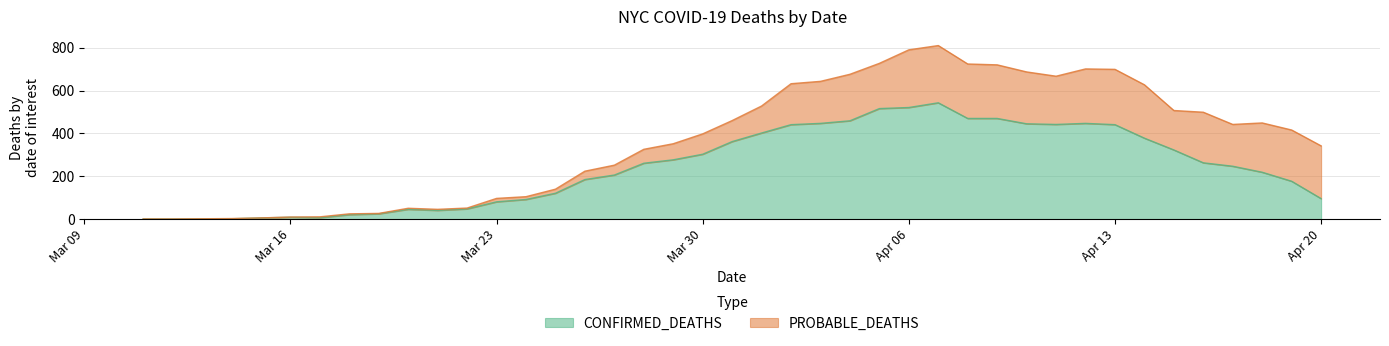

Where is the first local minimum?

3/17/20